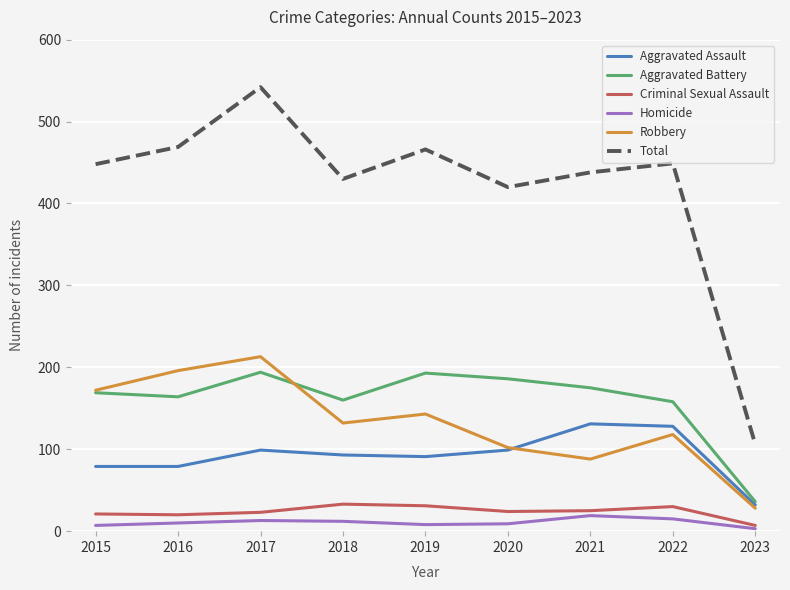

At which category is the sum across all series the highest?

2017